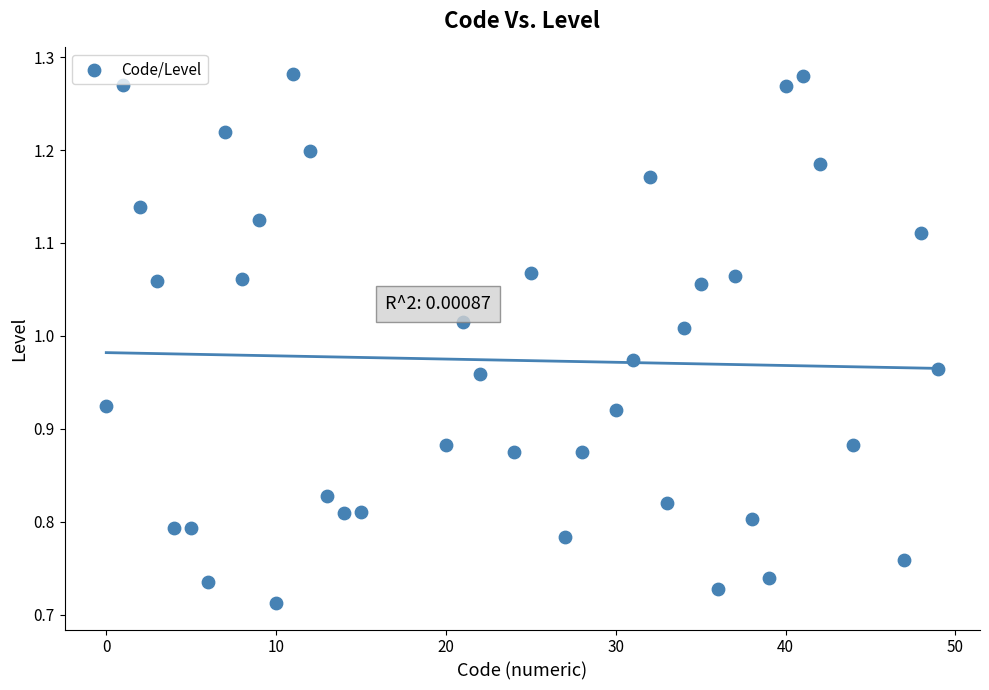

What is the range of Y values (max minus min)?

0.6